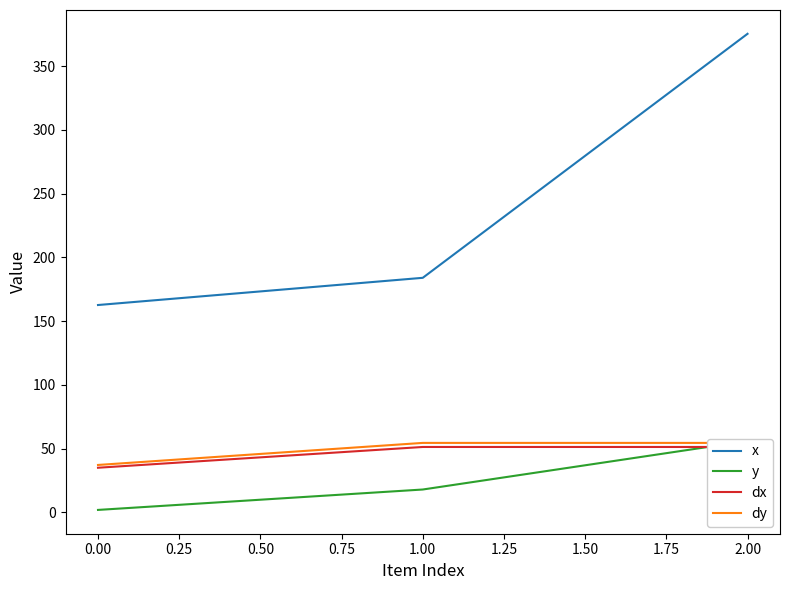

Is the value of dx at 0.00 greater than the value of x at −0.25?

No